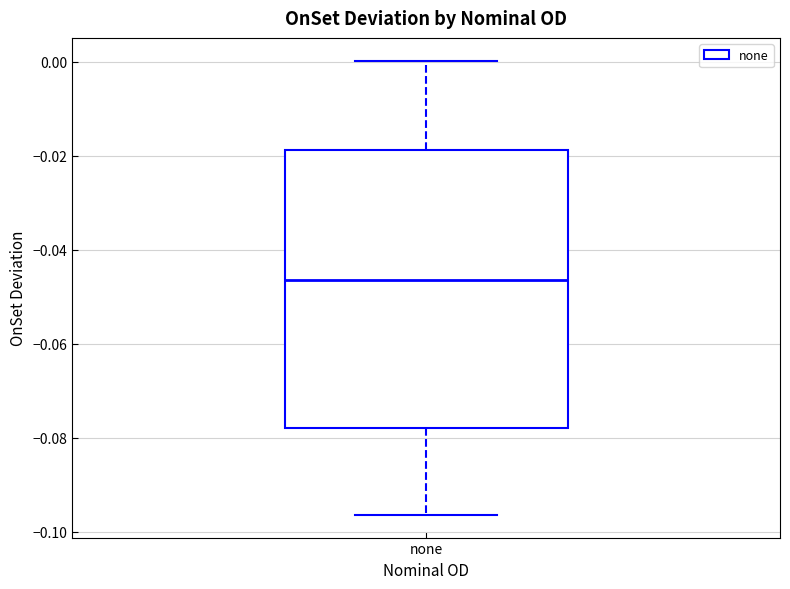

Read this box plot against the y-axis: the position of the median line, the range covered by the box, and the ends of both whiskers. The values are not printed on the chart, so give them approximately, as read against the axis.

median -0.046, box -0.078 to -0.018, whiskers -0.096 to 0.000